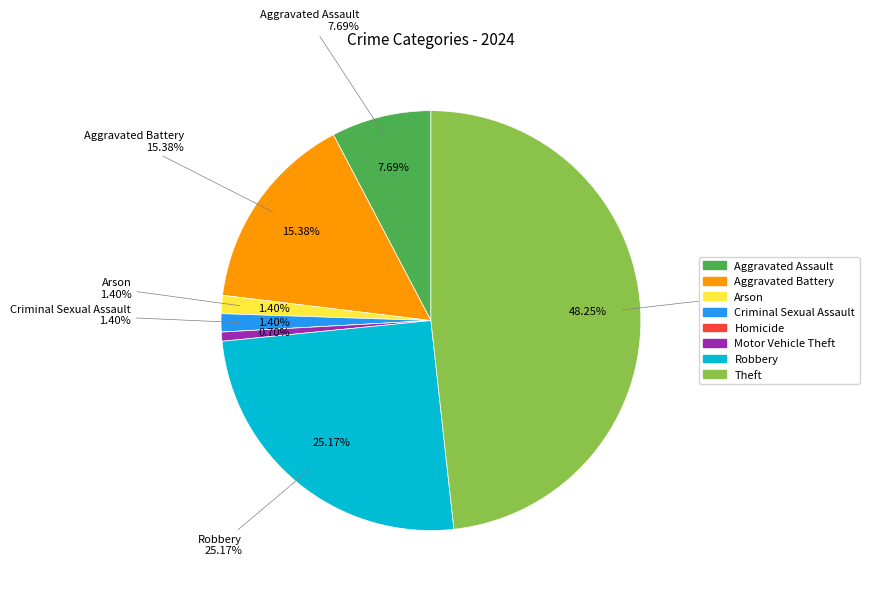

The Theft slice represents 48% of the pie. True or false?

True